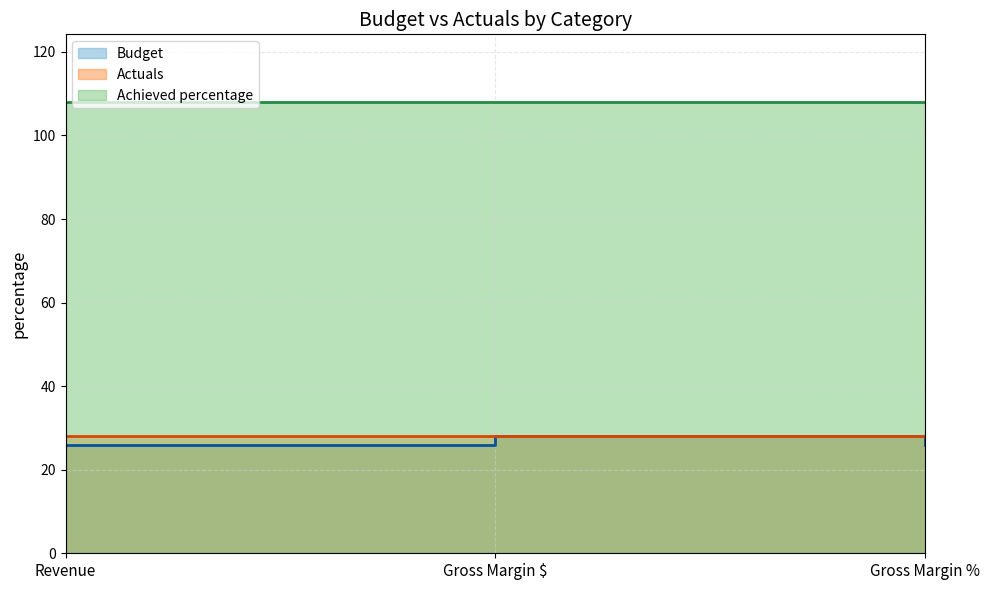

What is the label of the 2nd point from the right?

Gross Margin $